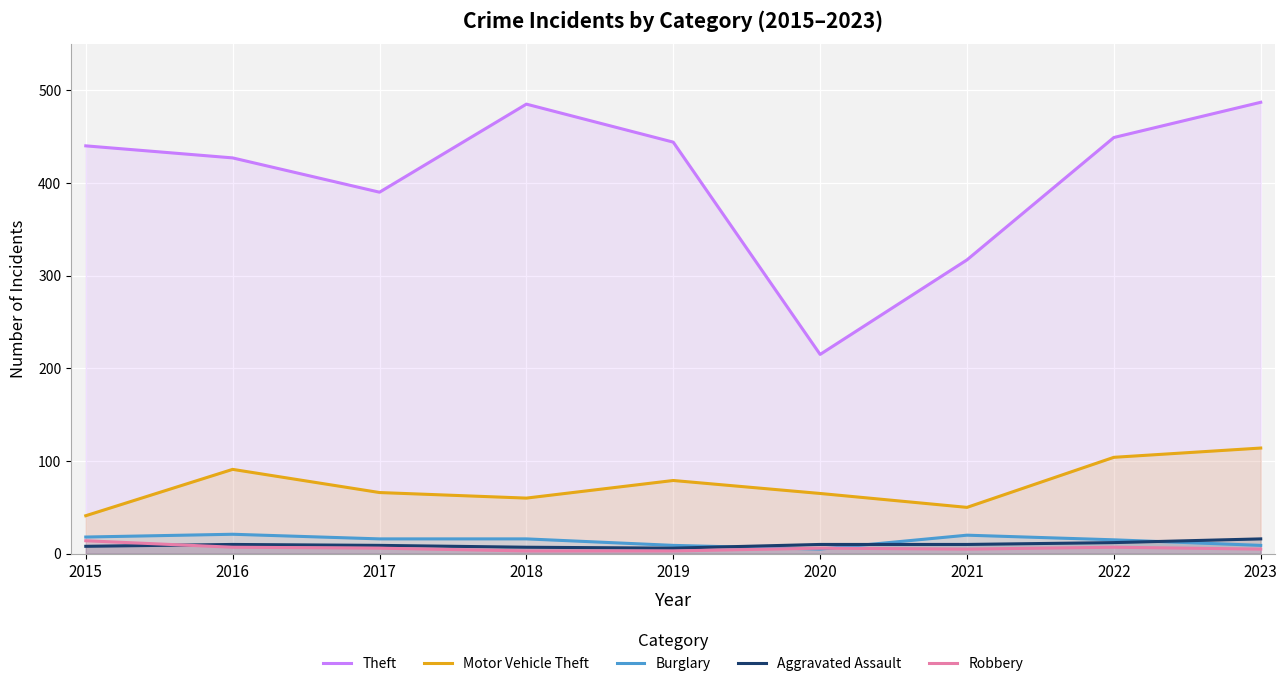

Which category has the highest value across all series?

2023